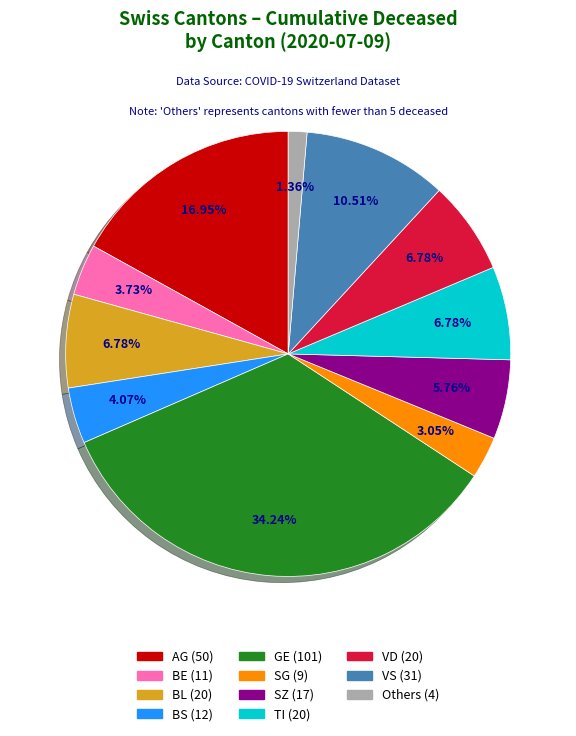

Is there any slice that represents more than half of the pie?

No